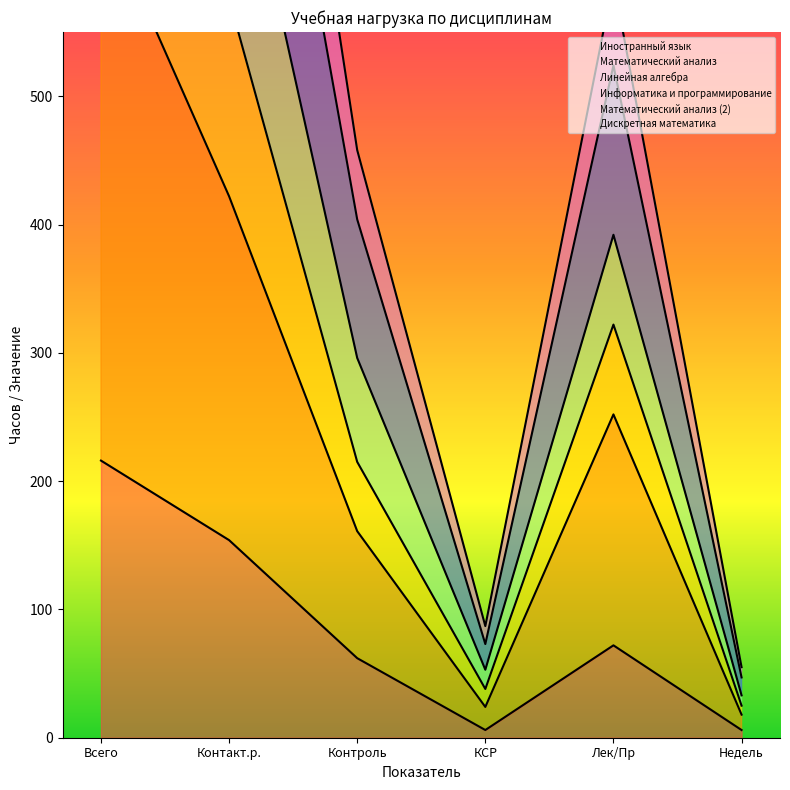

How many values in the Дискретная математика series are below 322?

3